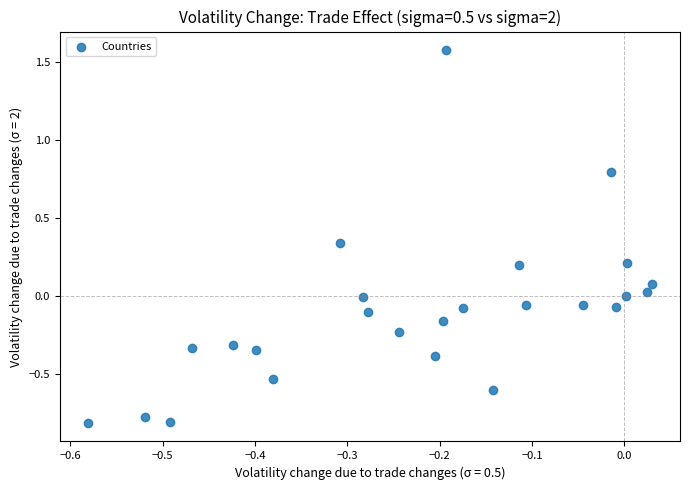

How many points are shown in the scatter plot?

25